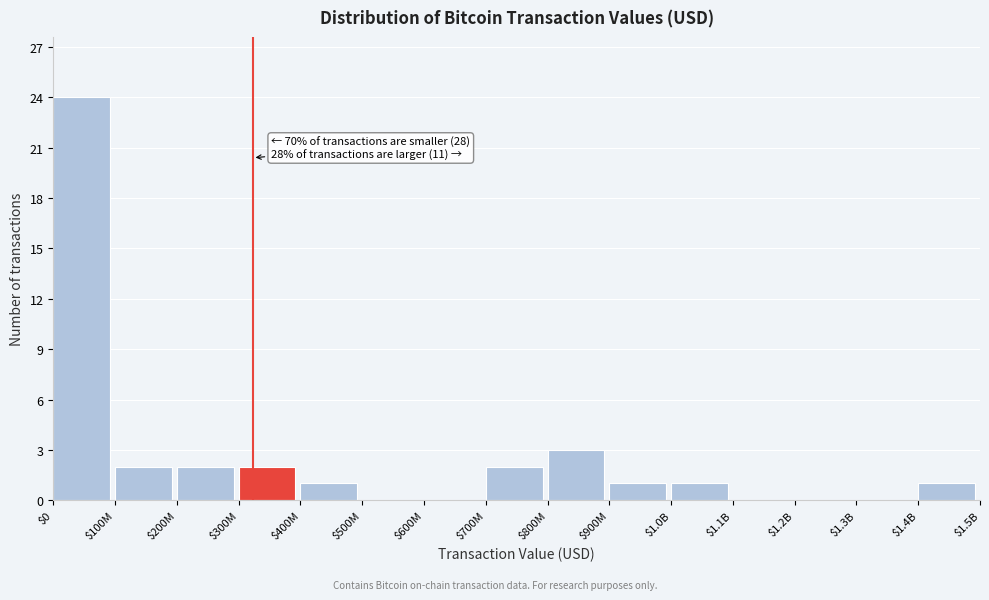

What is the greatest value displayed?

24